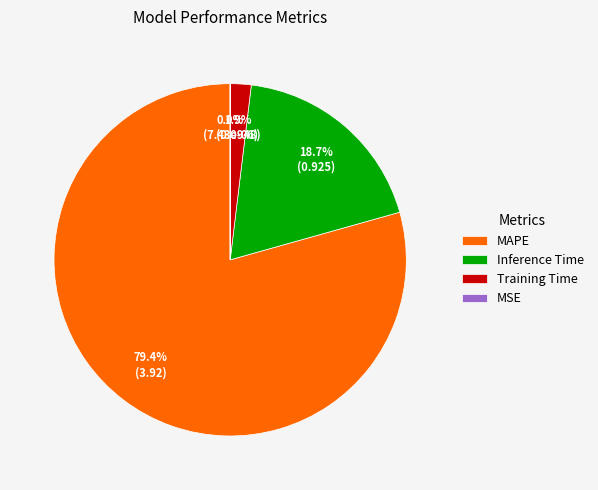

Which category has the biggest portion of the pie?

MAPE